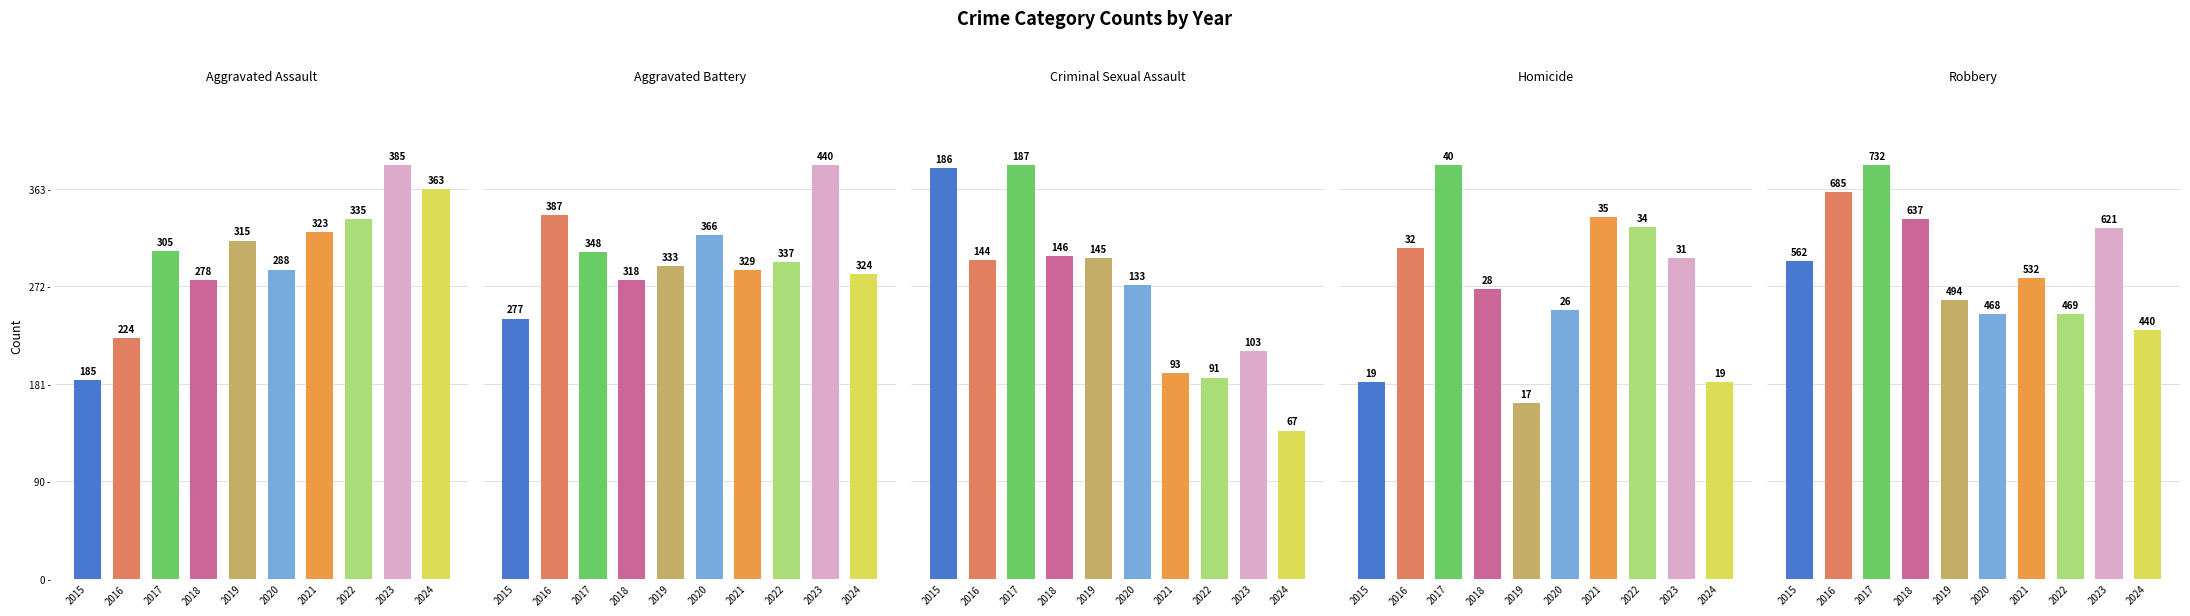

Which series changed the most between 2016 and 2018?

Aggravated Battery